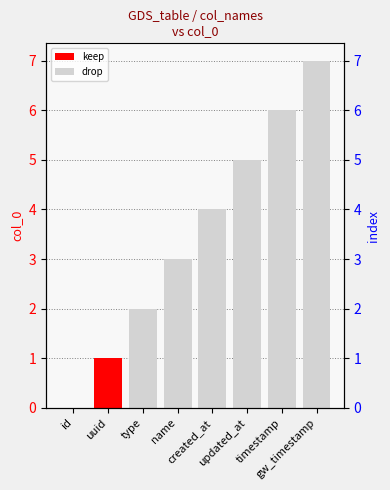

Which category has the highest value across all series?

gw_timestamp